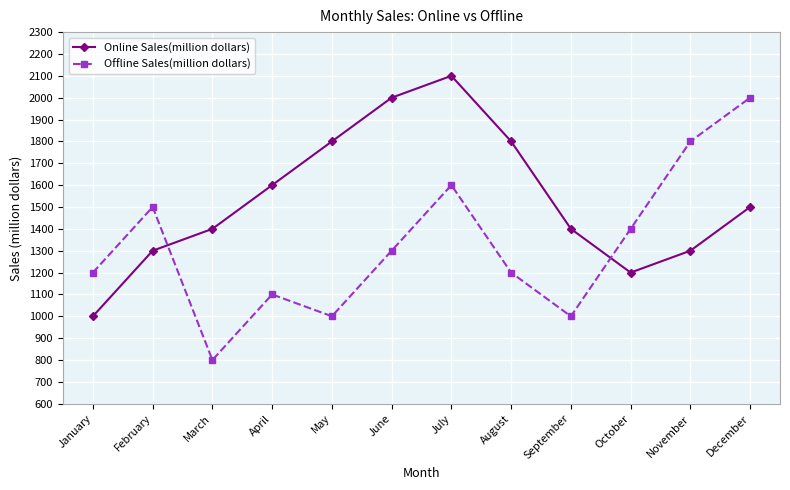

Which series ends up on top after the final intersection of Online Sales(million dollars) and Offline Sales(million dollars)?

Offline Sales(million dollars)